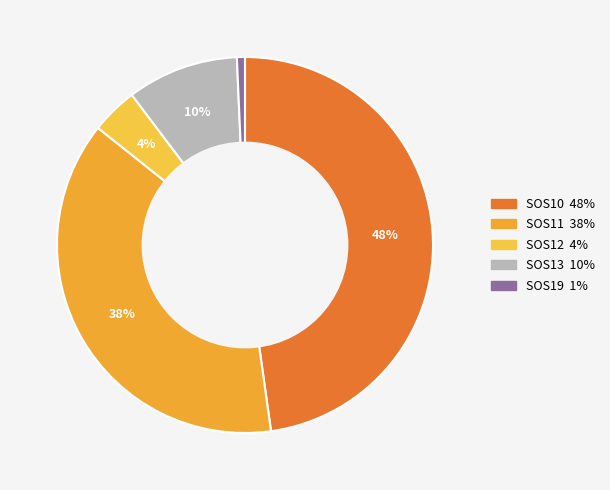

Count the number of slices in the pie.

5